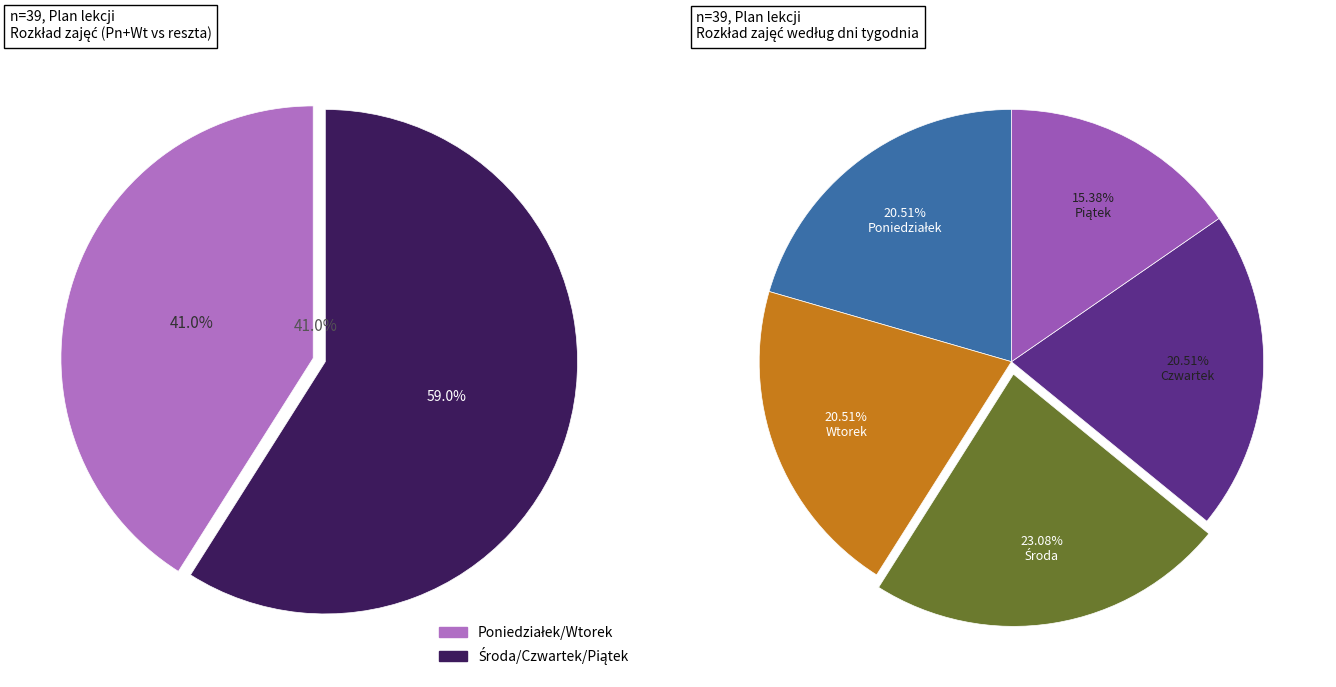

Between Wtorek and Poniedziałek, which is larger?

Wtorek